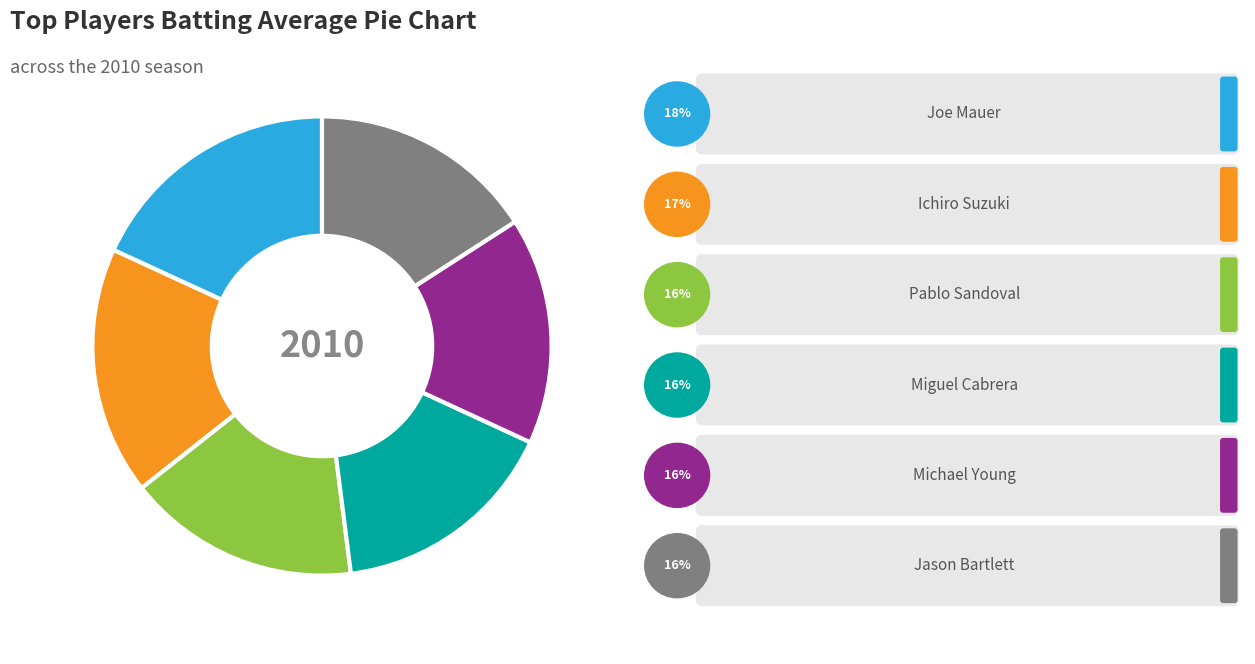

Count the number of slices in the pie.

6